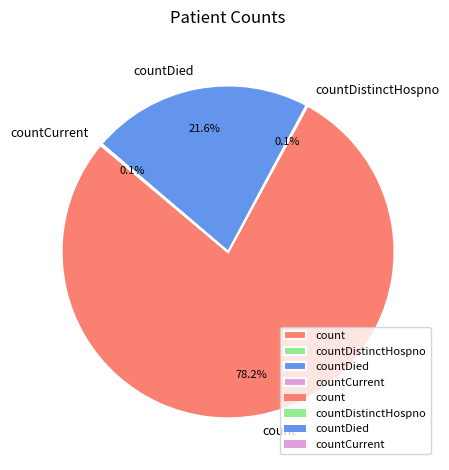

Between count and countDied, which is larger?

count